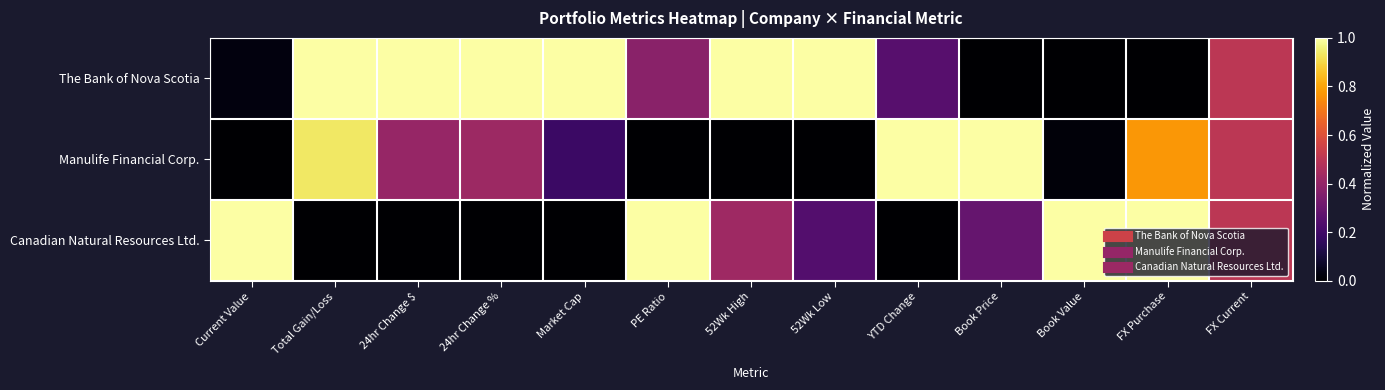

What is the difference between the highest and lowest values at Total Gain/Loss?

1.0